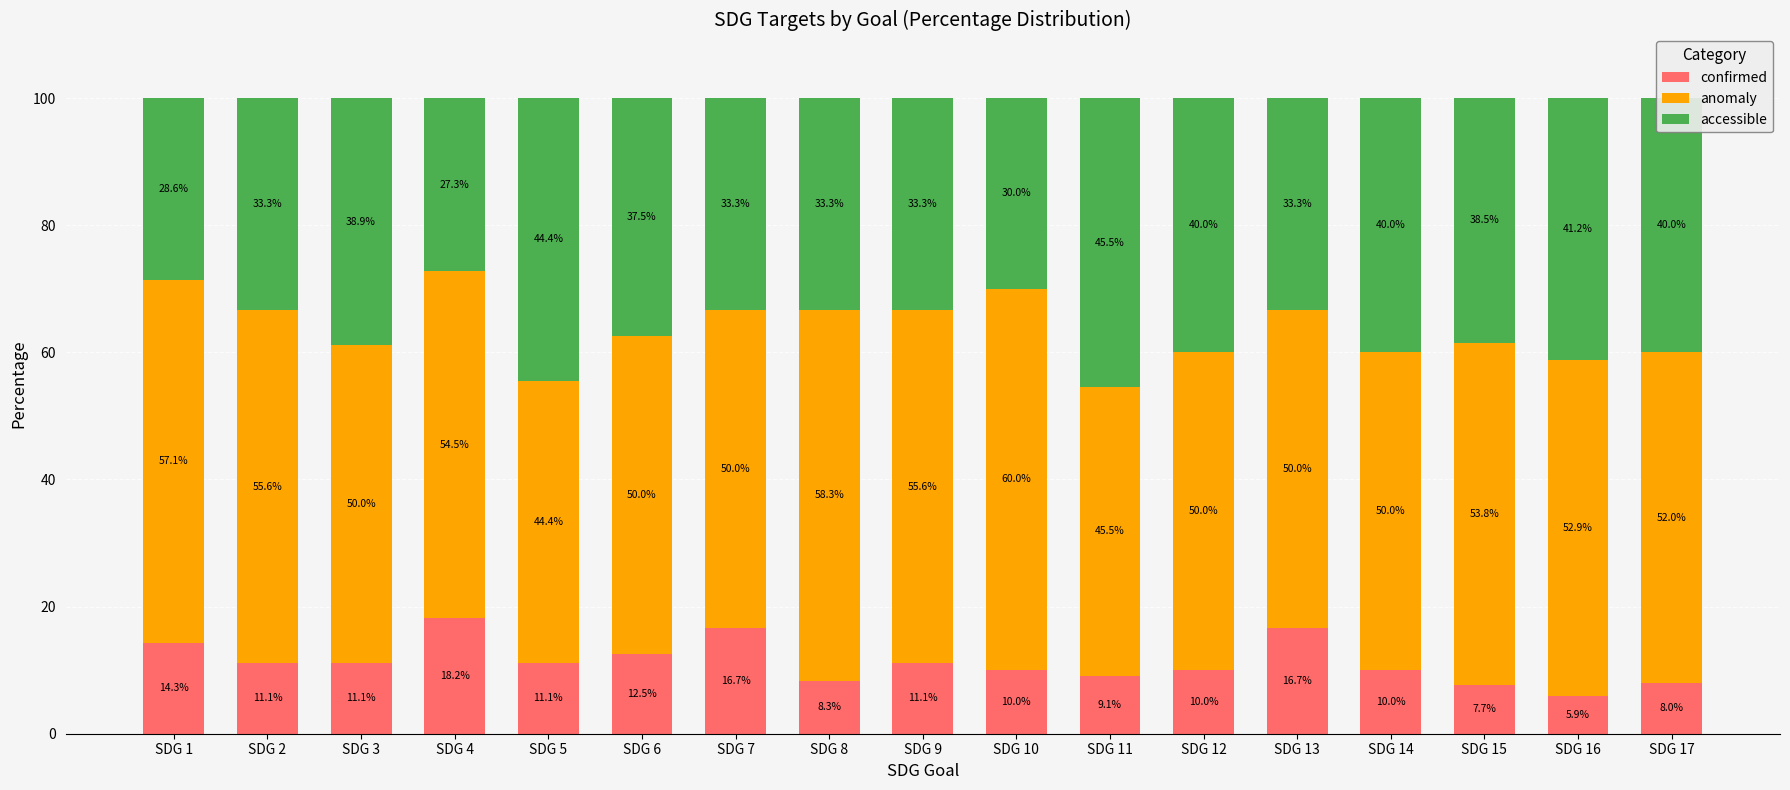

How many data points in confirmed are less than 11?

8